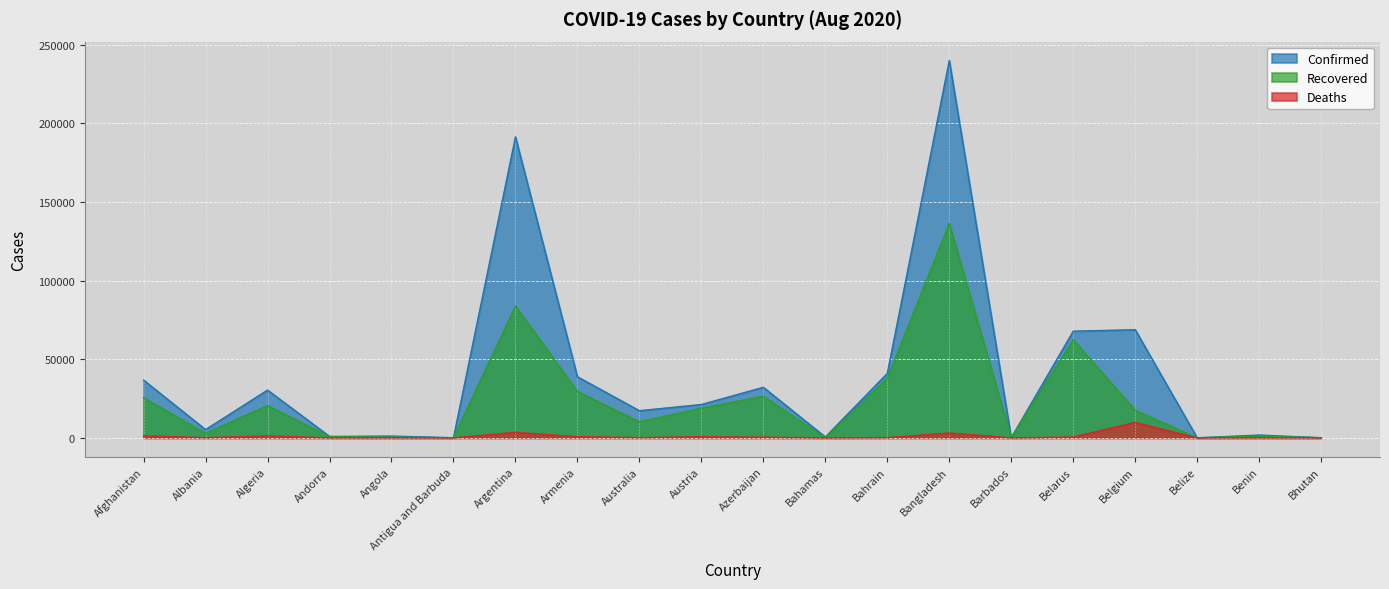

Where does the Deaths series first go above 201?

Afghanistan